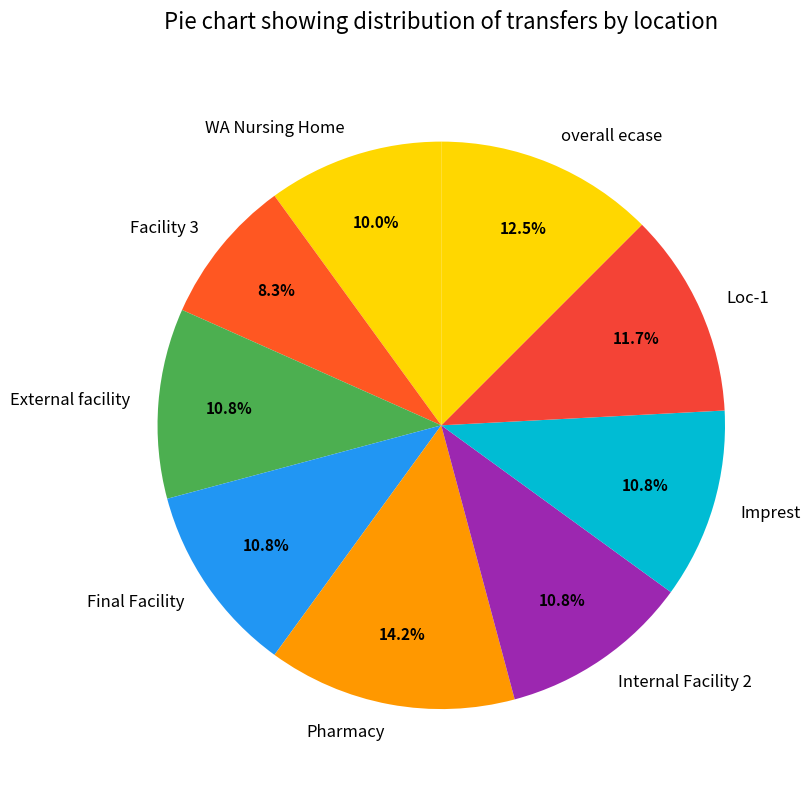

Which category has the smallest portion of the pie?

Facility 3